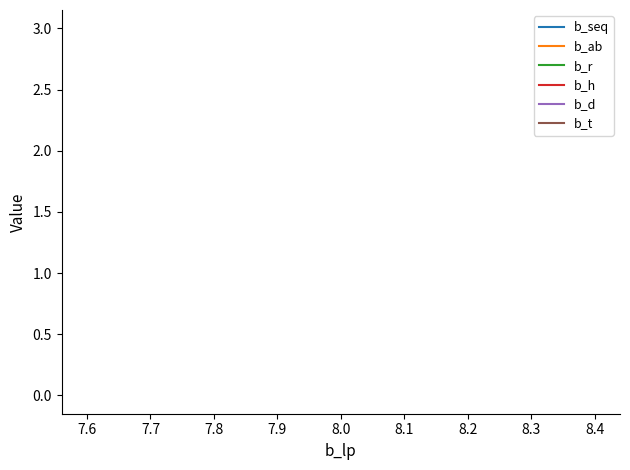

What are all the series names shown in the legend?

b_seq, b_ab, b_r, b_h, b_d, b_t